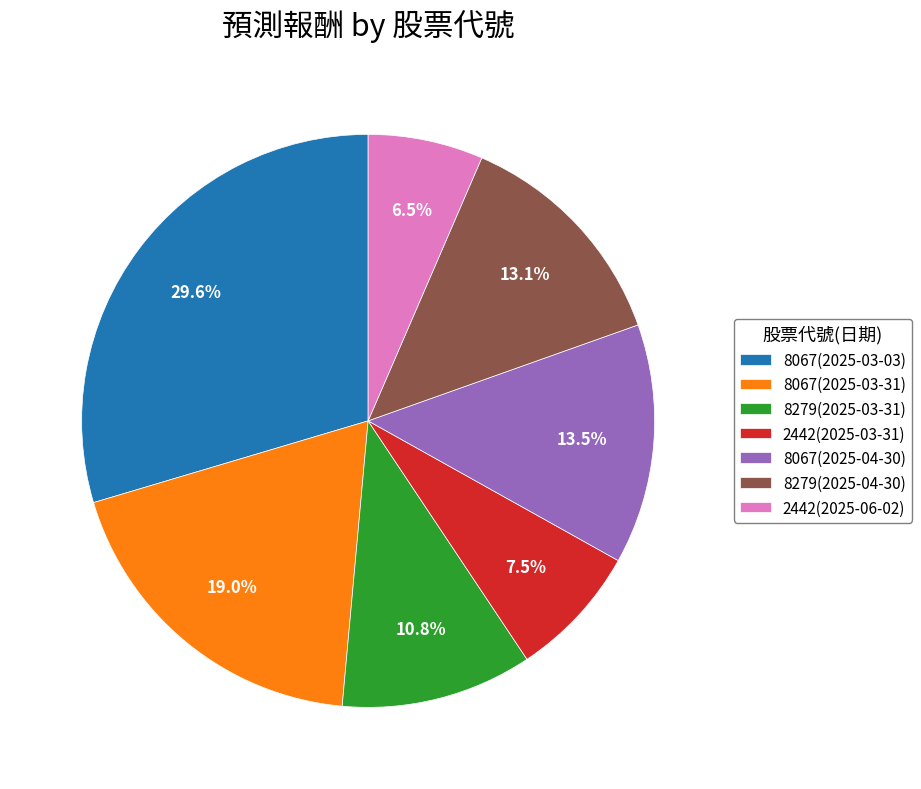

Is 2442(2025-06-02) the majority of the pie?

No